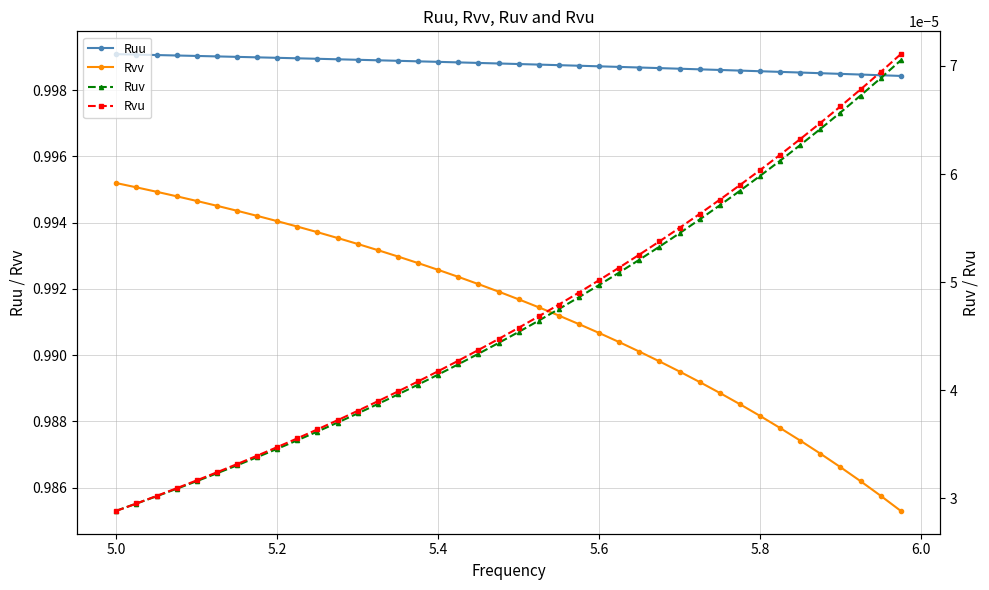

True or false: Rvv and Ruu intersect in this chart.

False